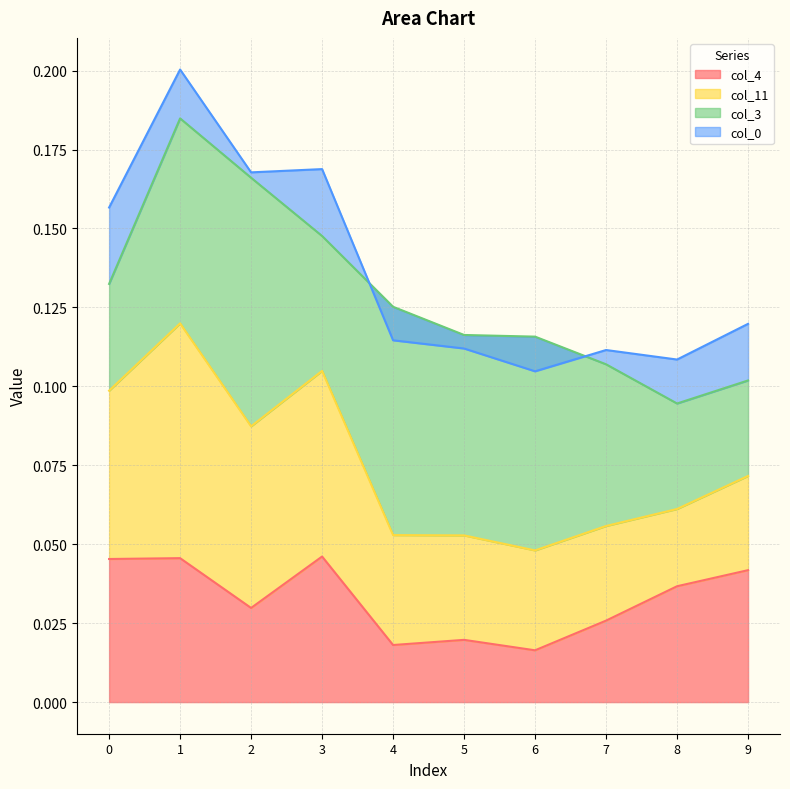

At how many categories does at least one series exceed 0?

10